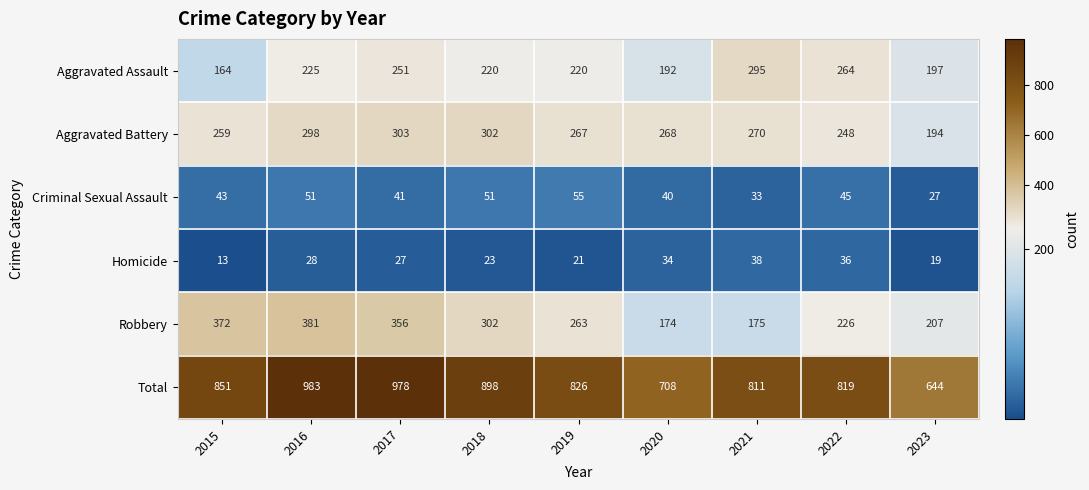

Which series has the largest total across all categories?

Total